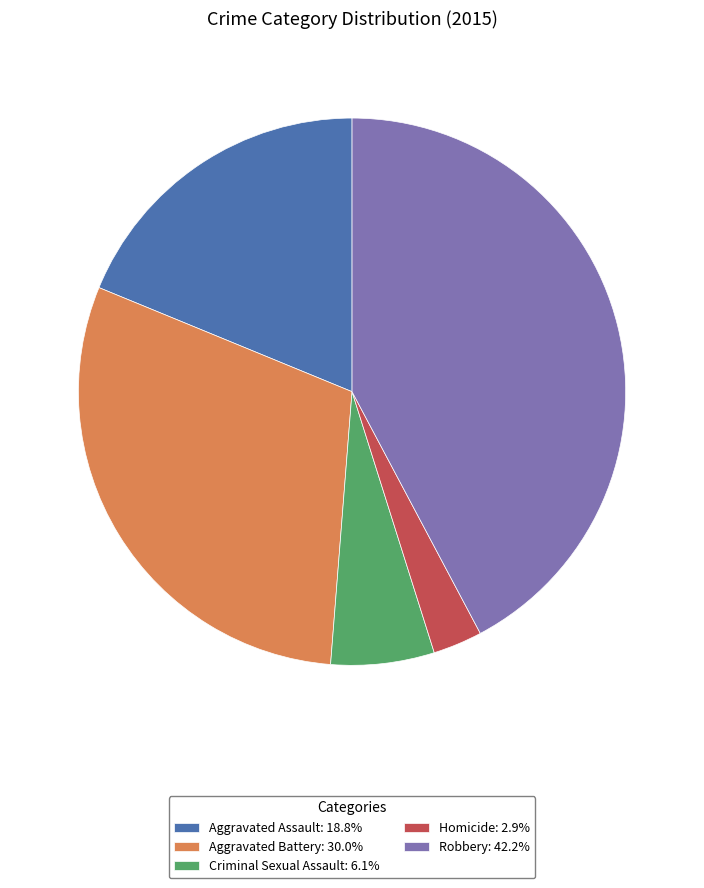

Does any single category account for the majority?

No